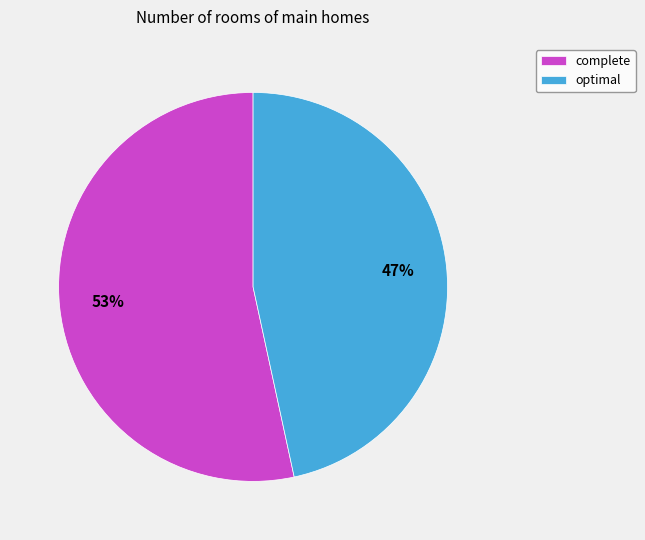

To the nearest percent, what percentage of the pie is complete?

53%